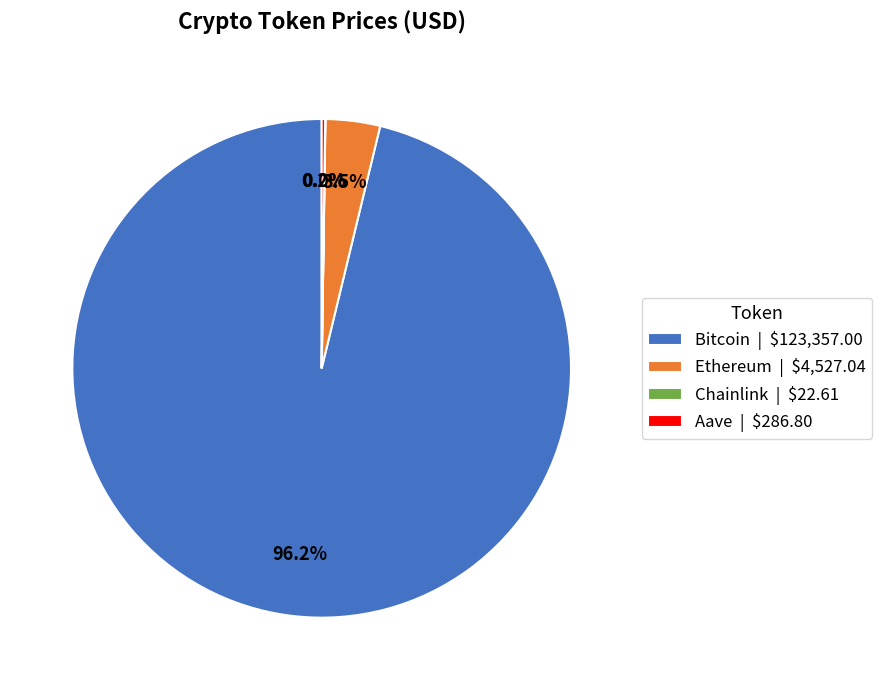

Which slice is the largest?

Bitcoin